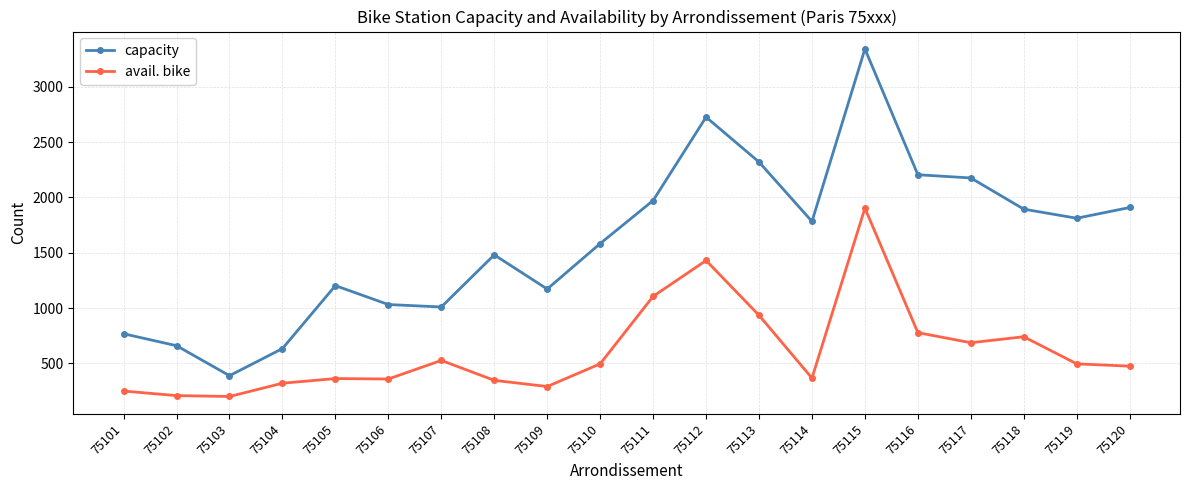

Is this an area chart (filled region under the line)?

No